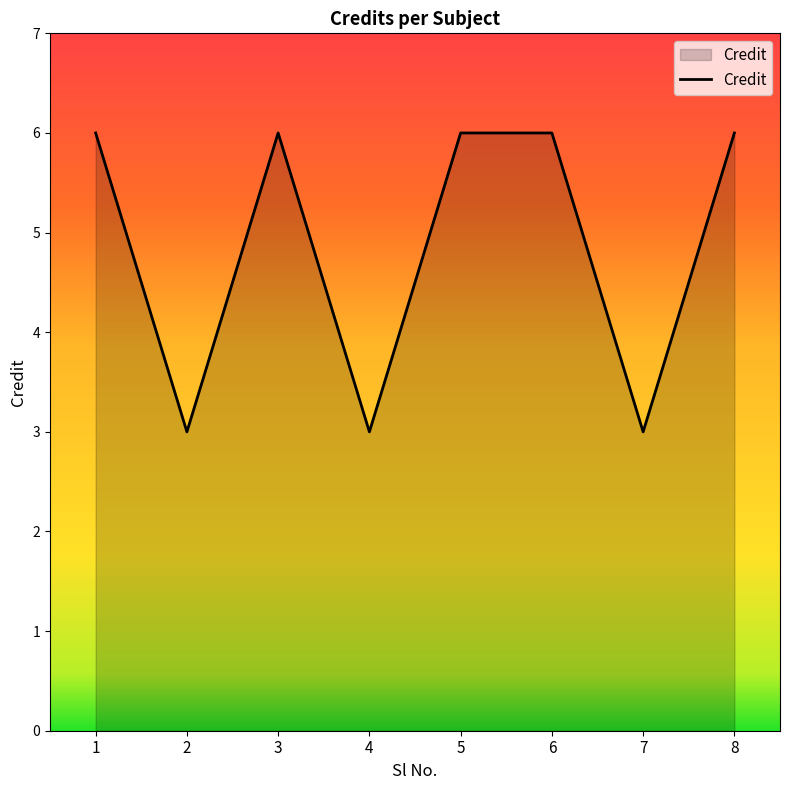

Reading right to left, extract all data points from this chart.

8=6	7=3	6=6	5=6	4=3	3=6	2=3	1=6